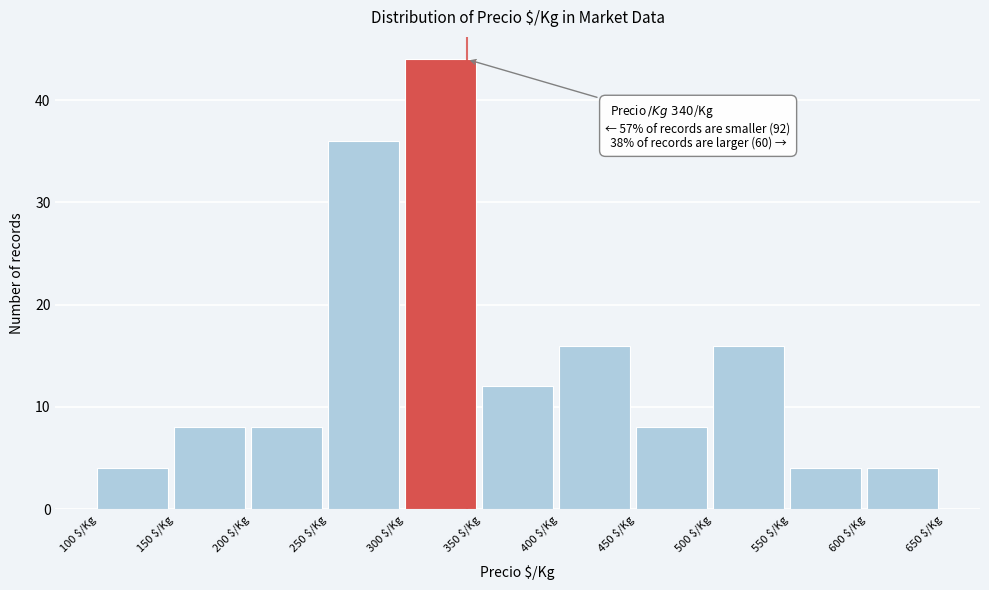

Which range on the x-axis has the tallest bar?

300 to 350